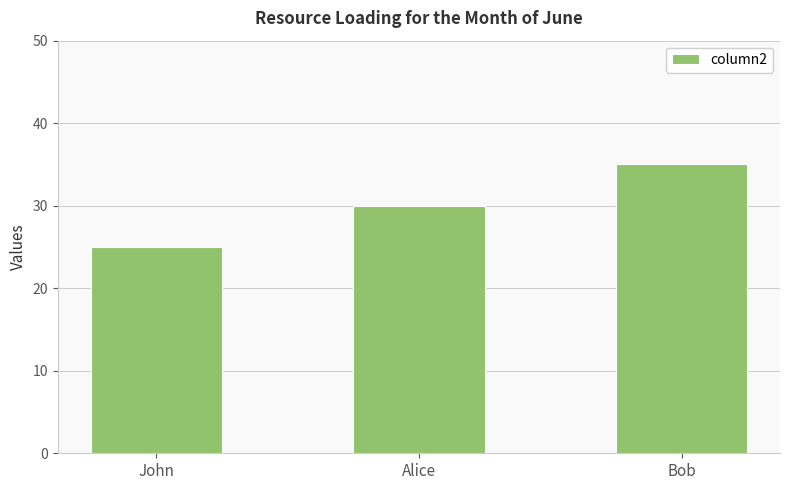

Which label corresponds to the smallest value in the chart?

John